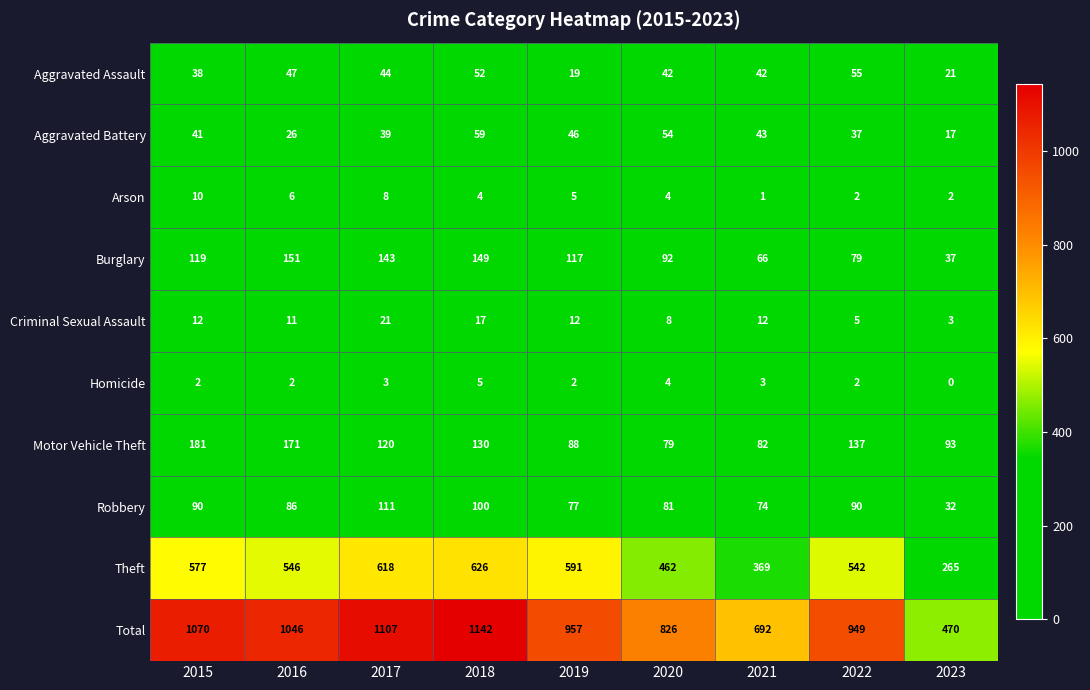

At how many categories does at least one series exceed 1035?

4